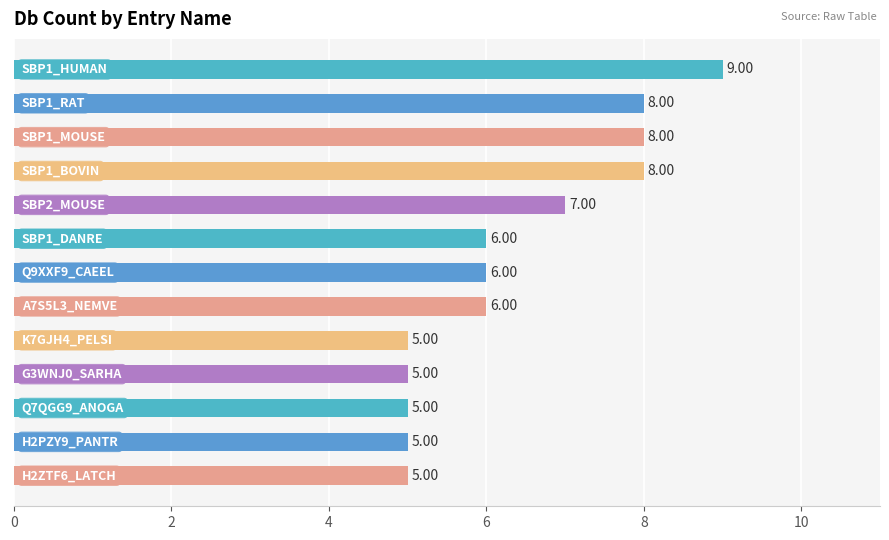

Does the chart contain any negative values?

No